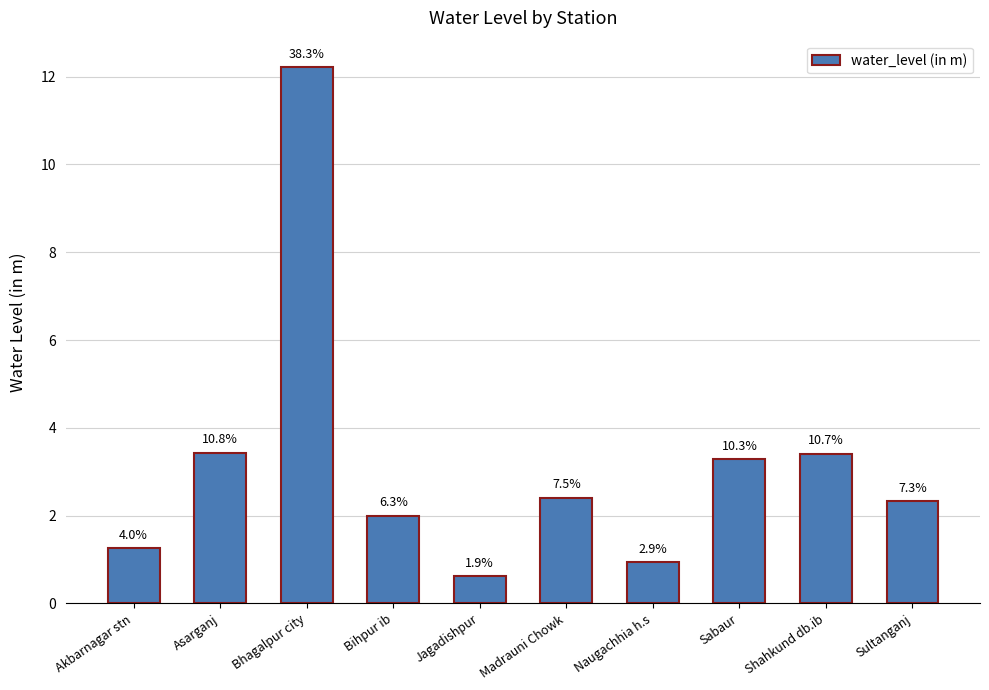

Reading left to right, what are all the values shown in this chart?

1.3	3.4	12.2	2.0	0.6	2.4	0.9	3.3	3.4	2.3